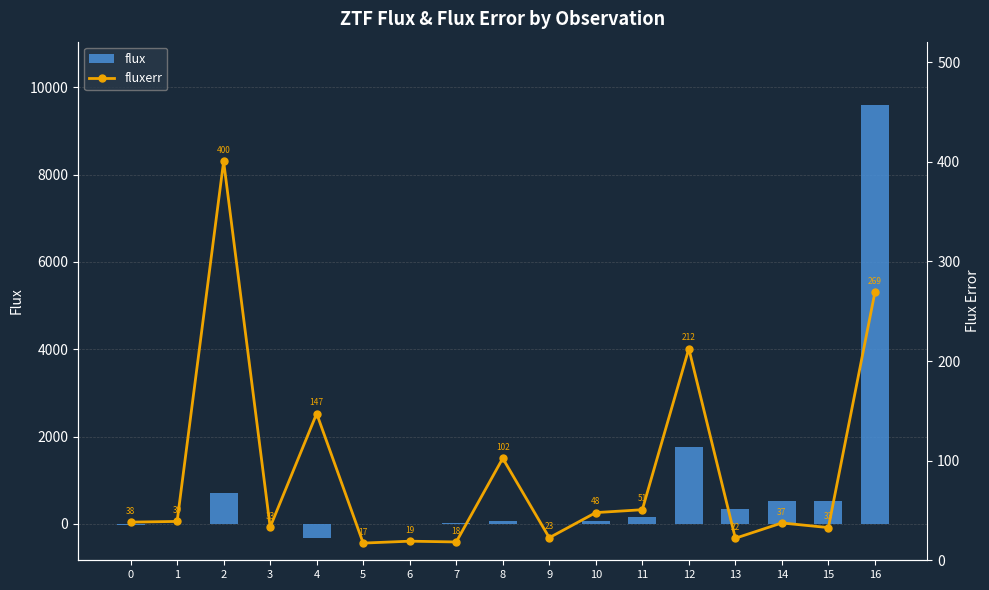

At which label does flux first exceed 63?

2